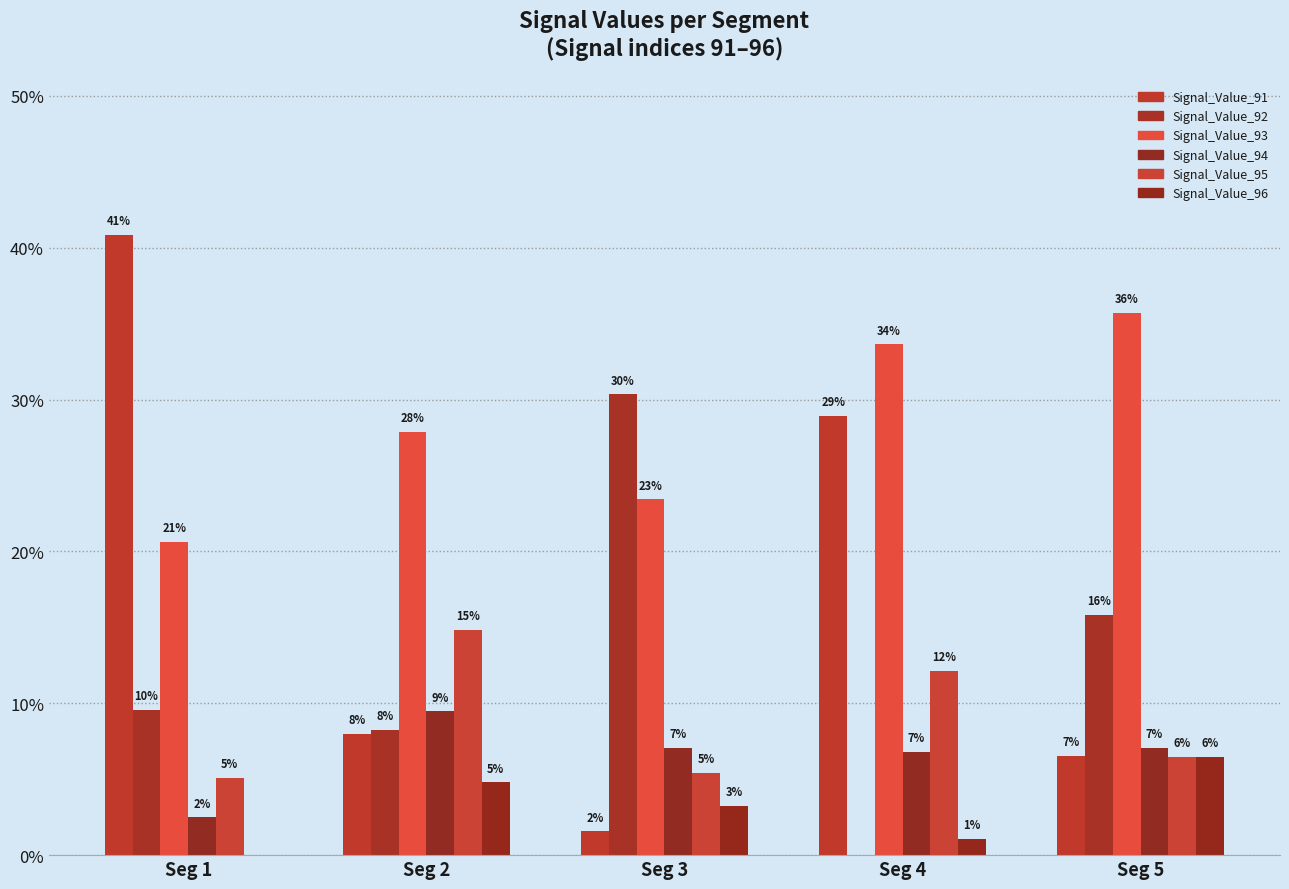

At Seg 1, list the series in order from largest to smallest.

Signal_Value_91, Signal_Value_93, Signal_Value_92, Signal_Value_95, Signal_Value_94, Signal_Value_96